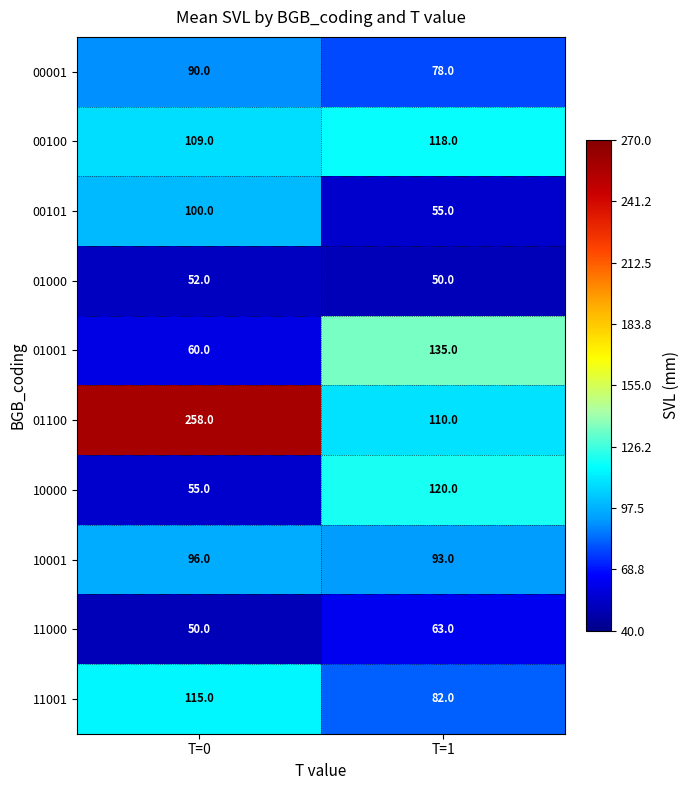

The value of 00100 at T=0 is 23. True or false?

False